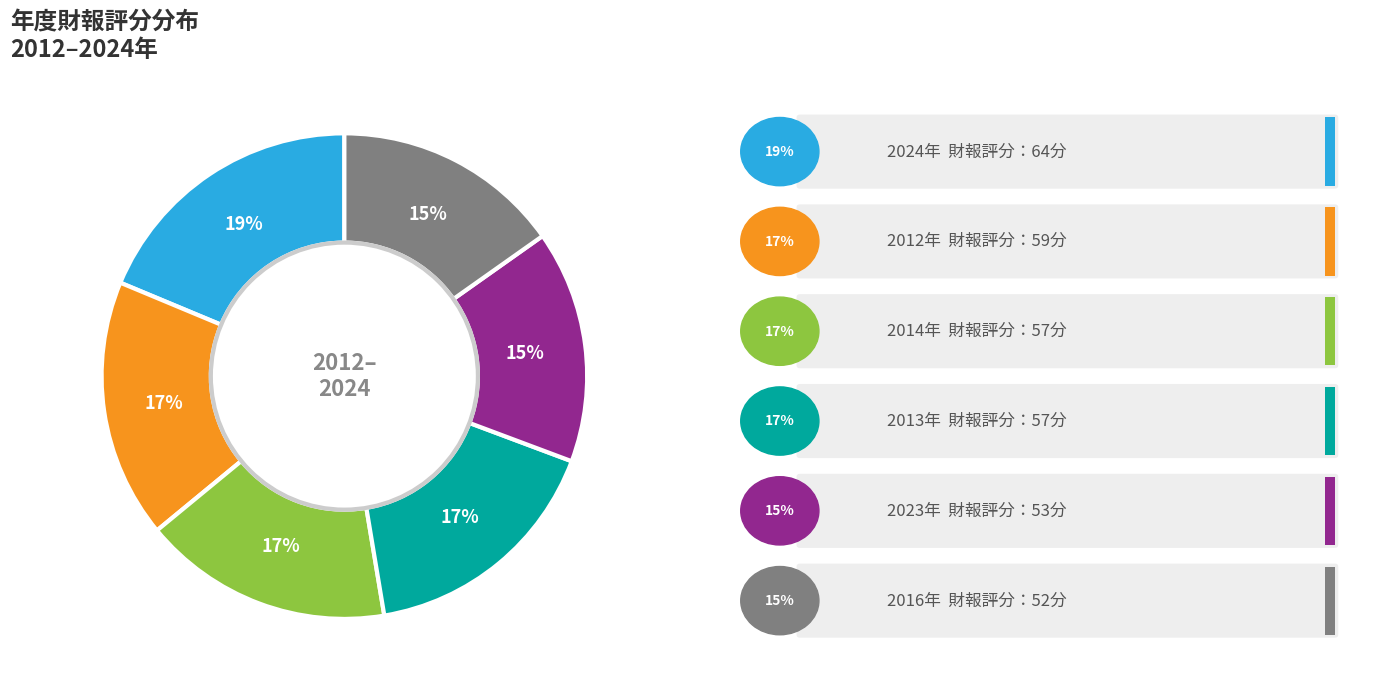

To the nearest percent, what is the average slice percentage?

17%